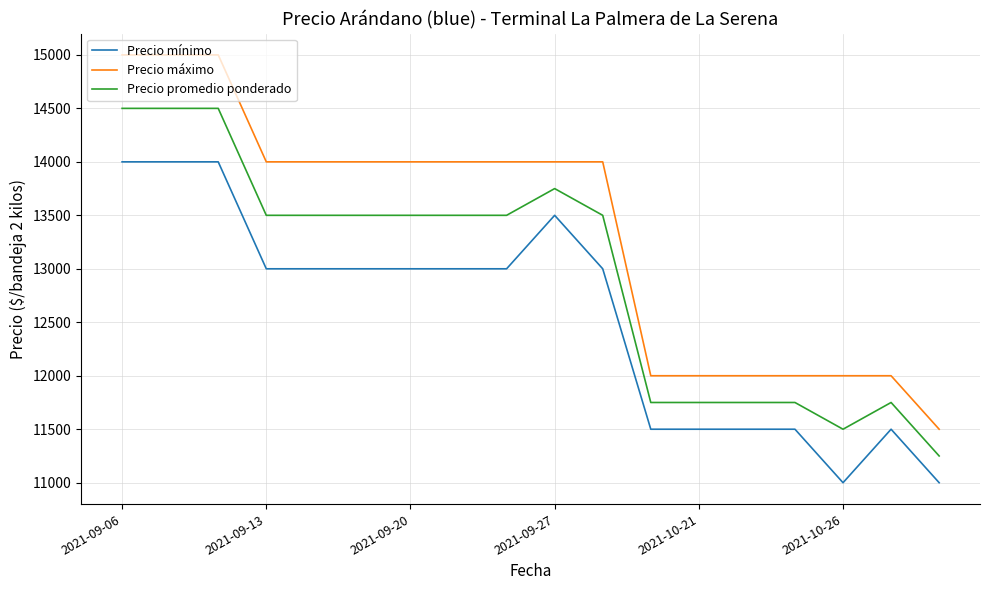

True or false: Precio promedio ponderado and Precio mínimo cross at least once.

False